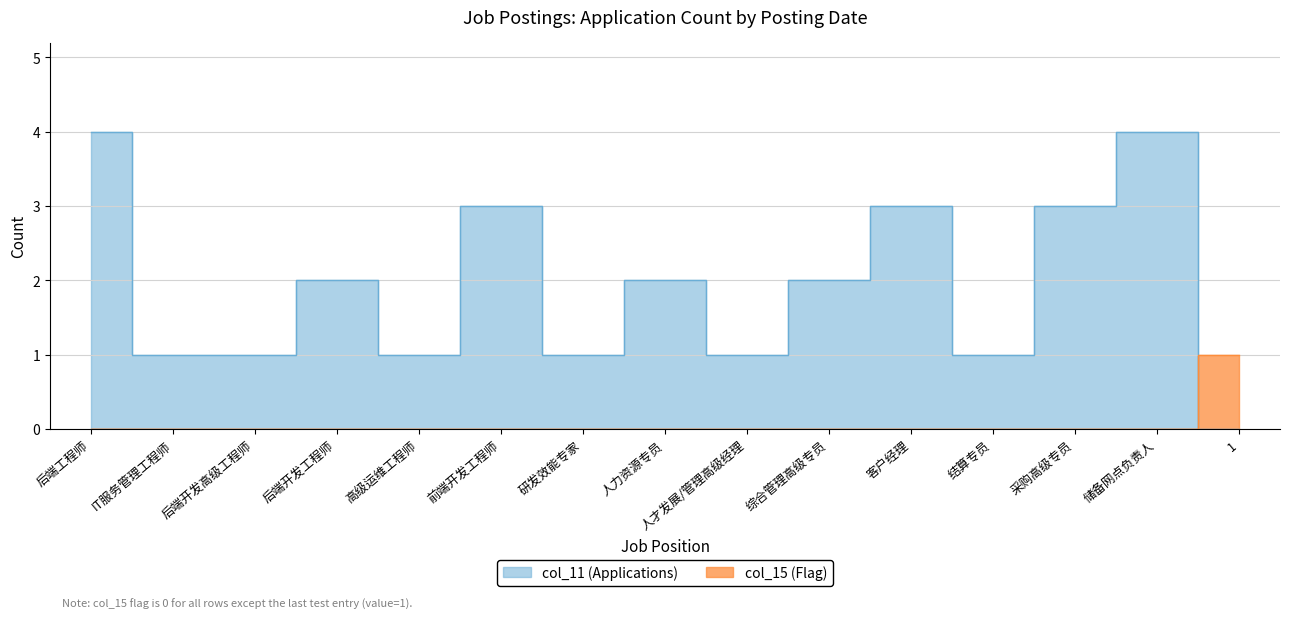

True or false: col_15 (Flag) has a value of 0 at 储备网点负责人.

False